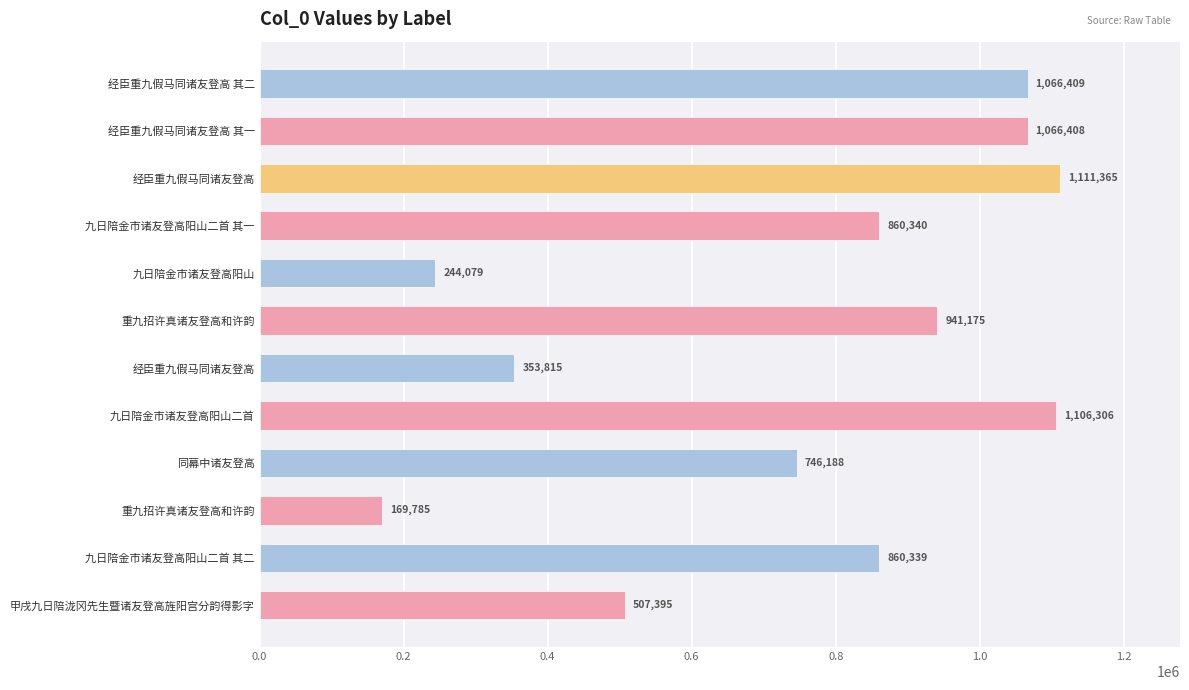

Does the chart contain any negative values?

No